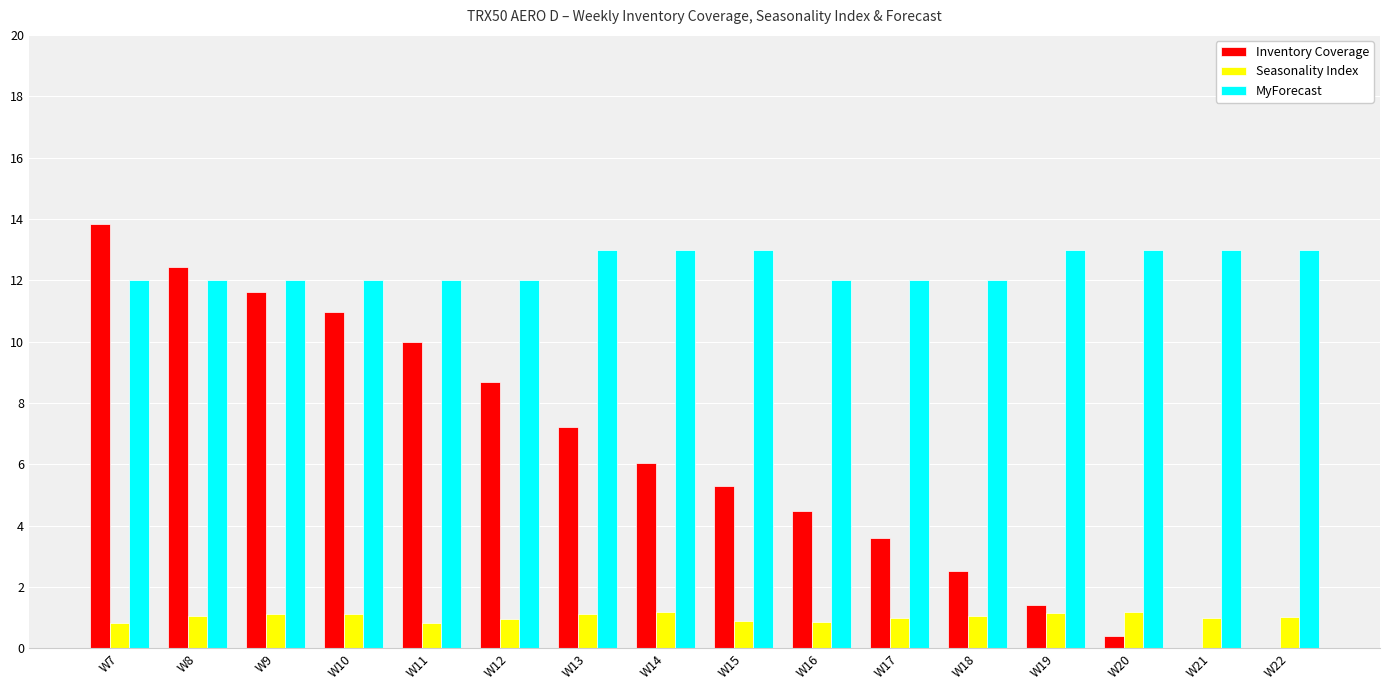

The MyForecast series shows 20.0 at W20. True or false?

False